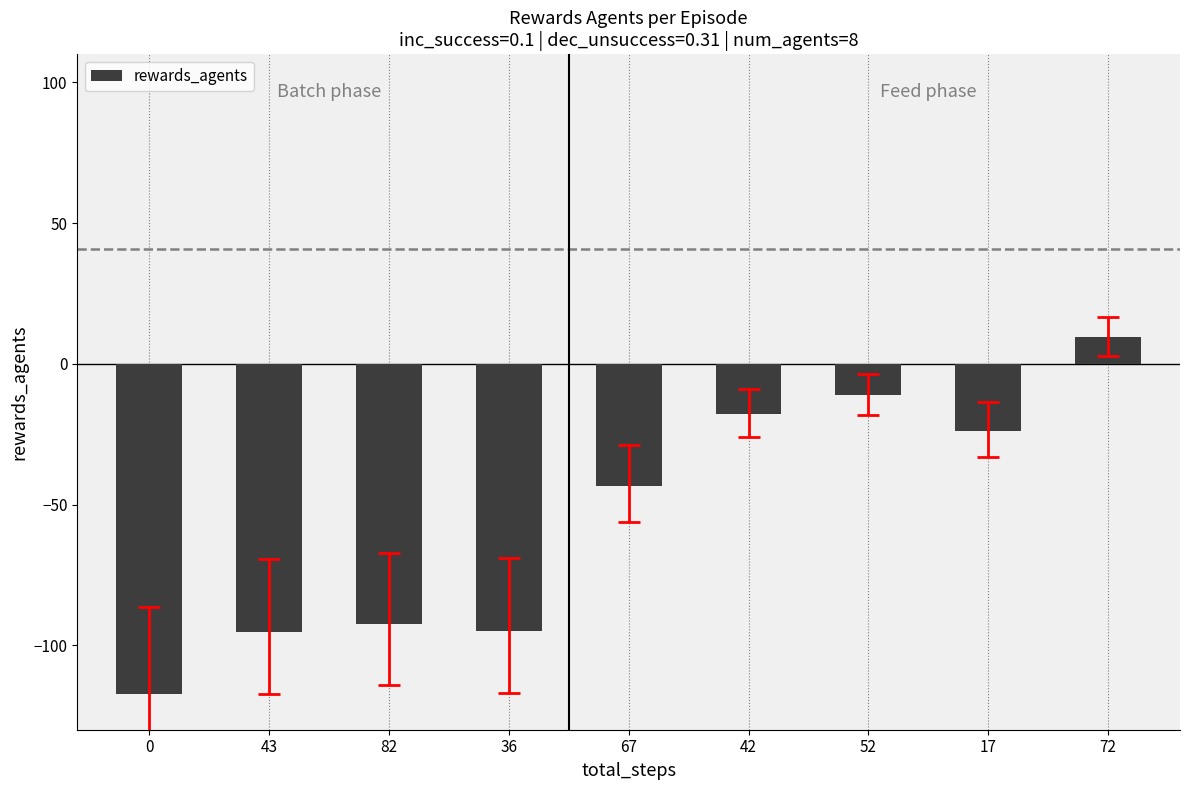

True or false: the data shows -94.8 at 36.

True